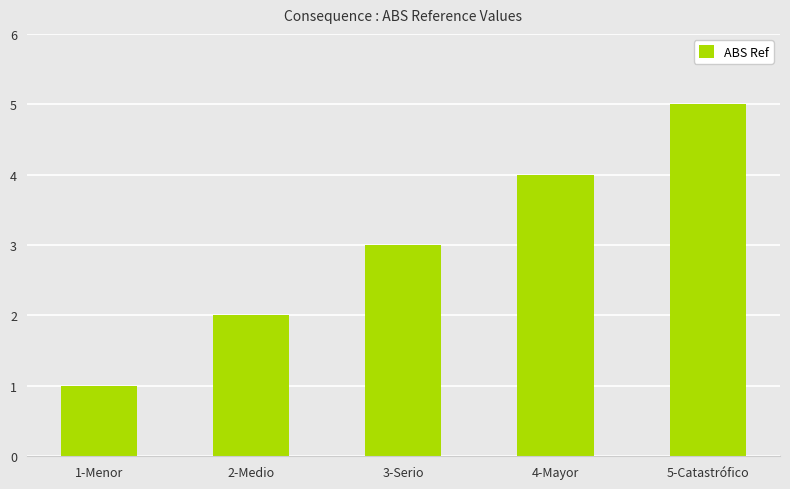

What is the change in value from 1-Menor to 5-Catastrófico?

+4